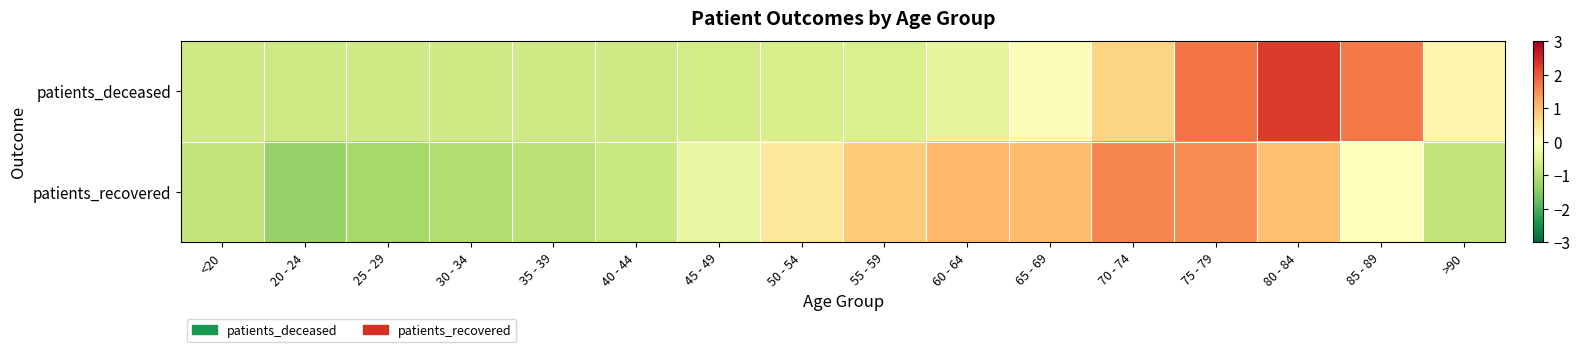

Which series has the largest total across all categories?

patients_deceased